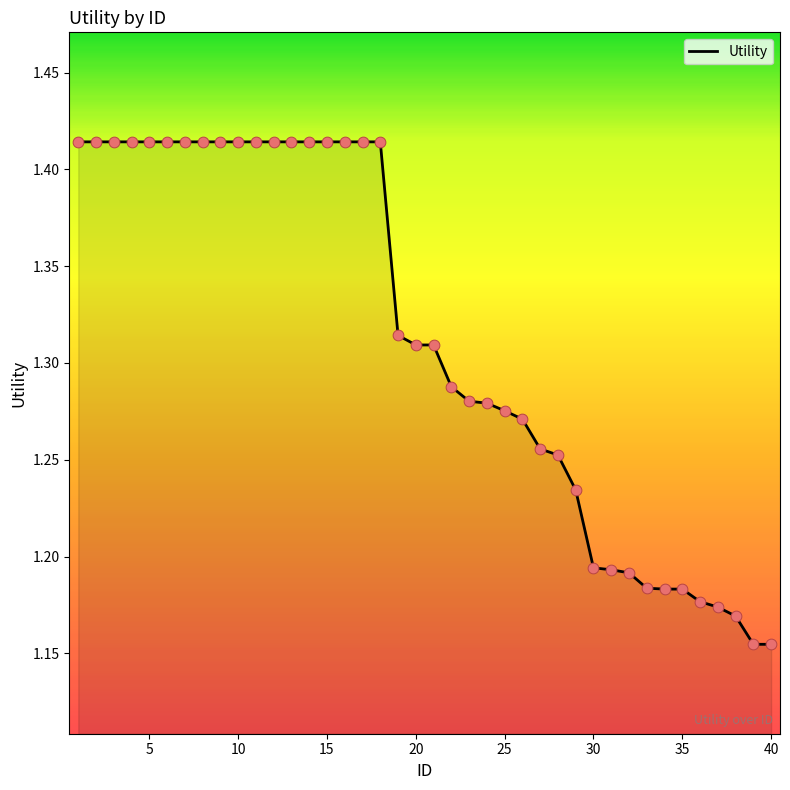

What is the difference between the maximum and minimum values?

0.3